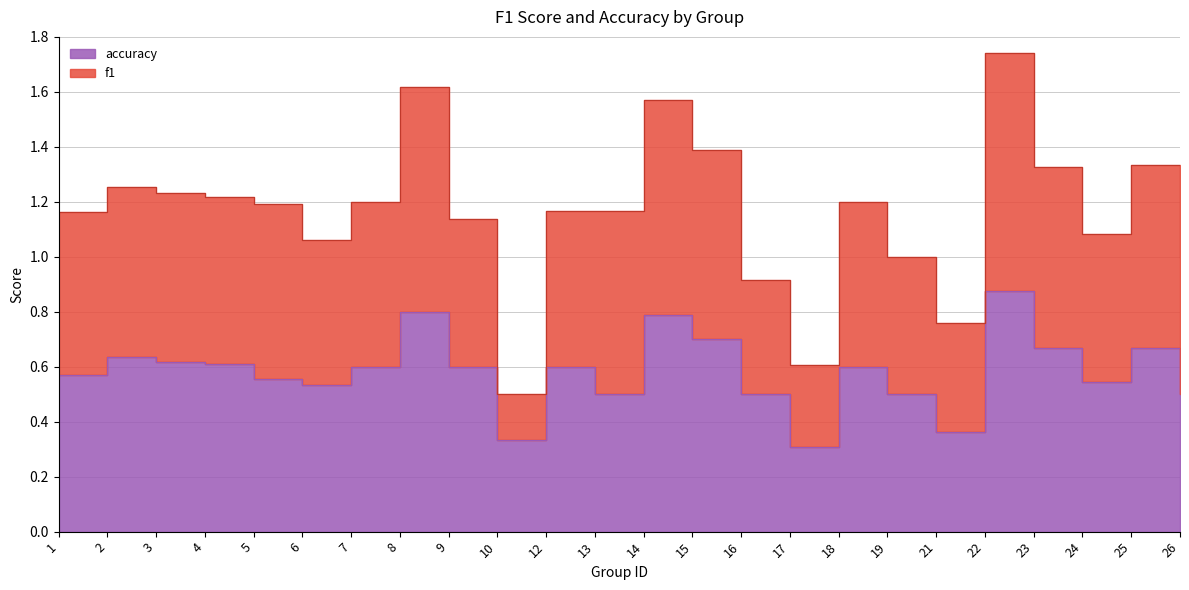

How many lines are shown in the chart?

2